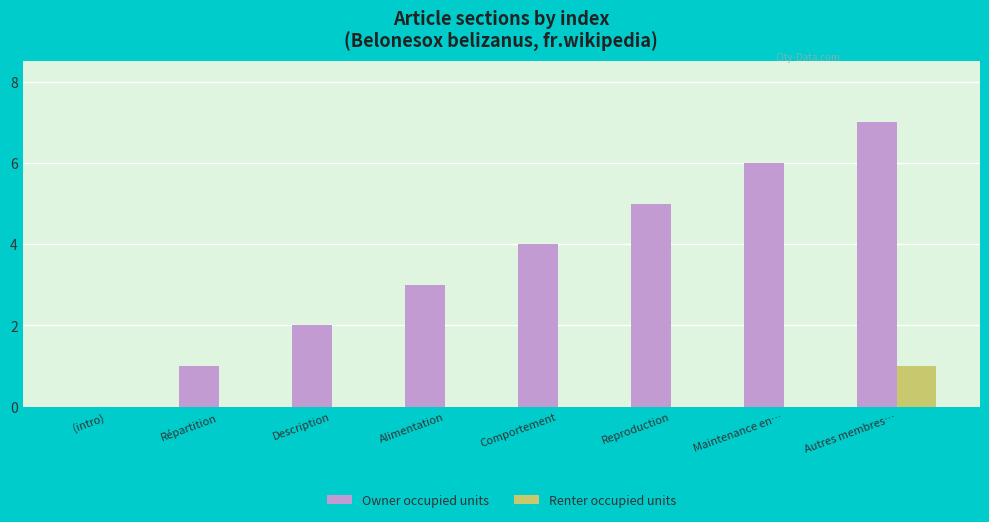

Between Répartition and Maintenance en…, which series saw the biggest shift?

Owner occupied units